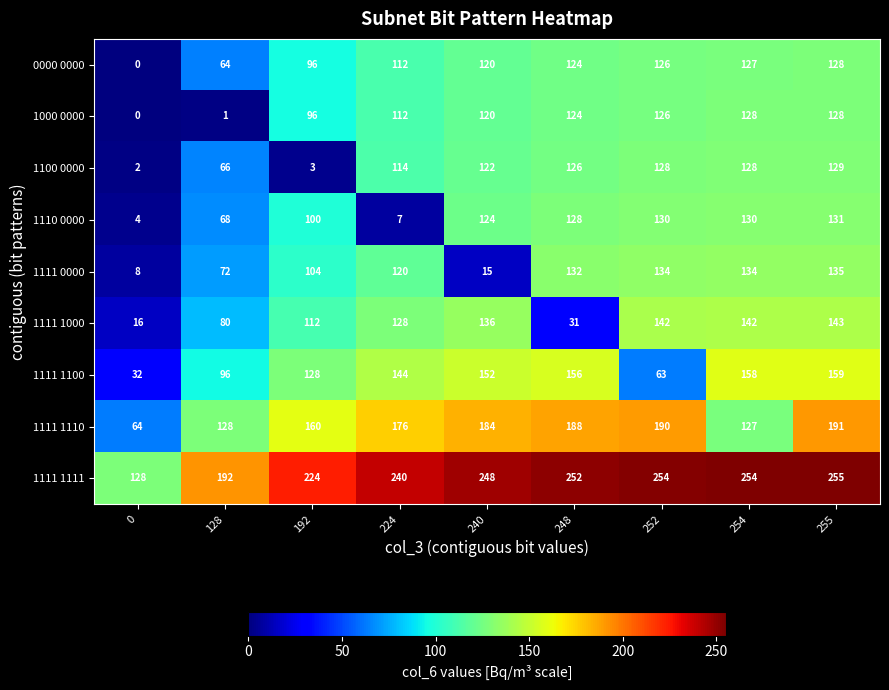

What value does the 1111 1100 series have at 240, to the nearest 10?

150